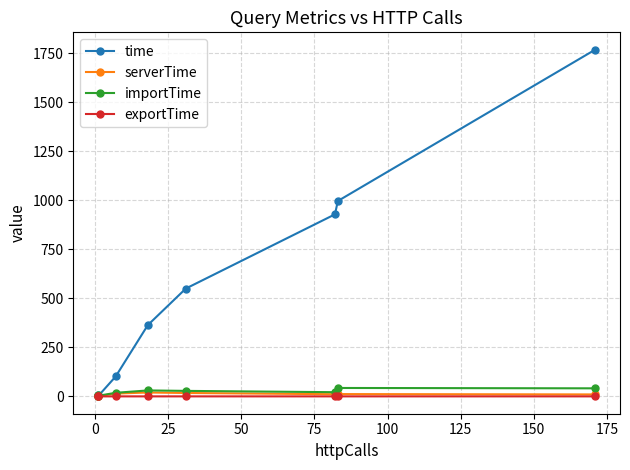

True or false: importTime and serverTime intersect in this chart.

False